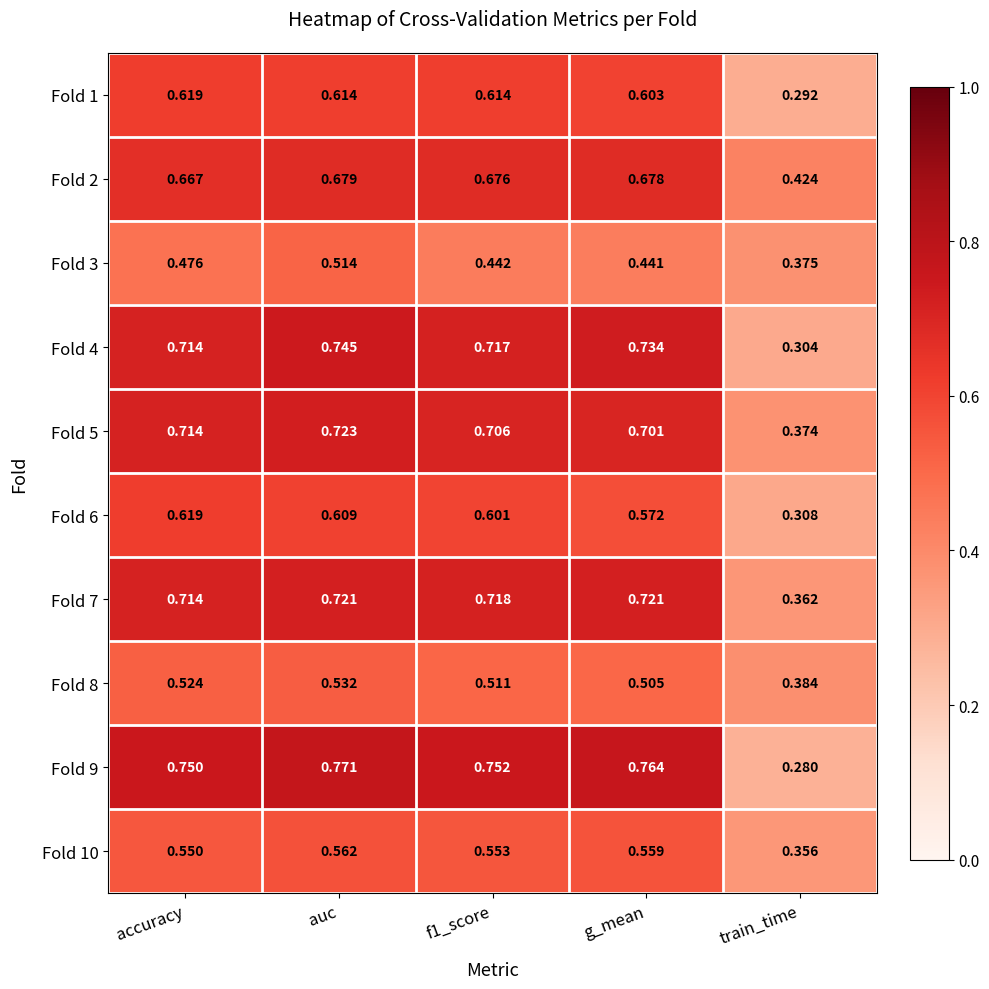

At which label does Fold 9 reach its peak?

auc